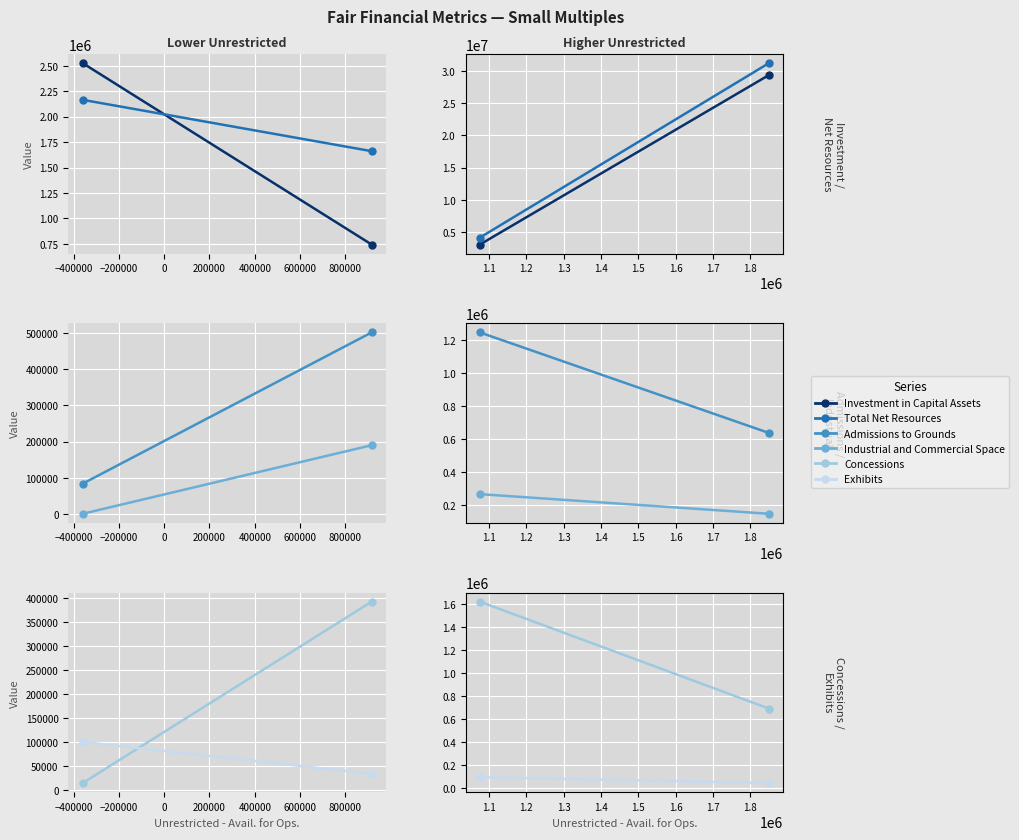

Is it true that Total Net Resources equals 16744534 at −400000?

False